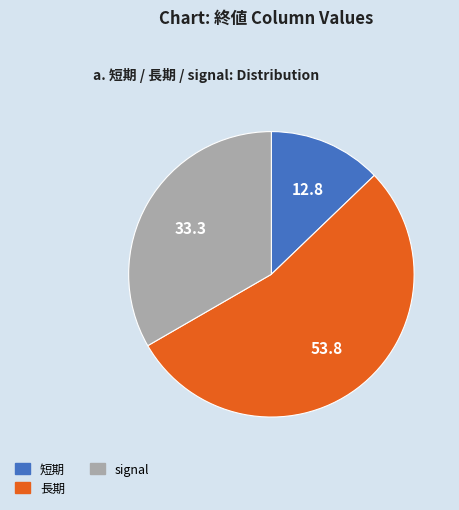

Which slice is the largest?

長期